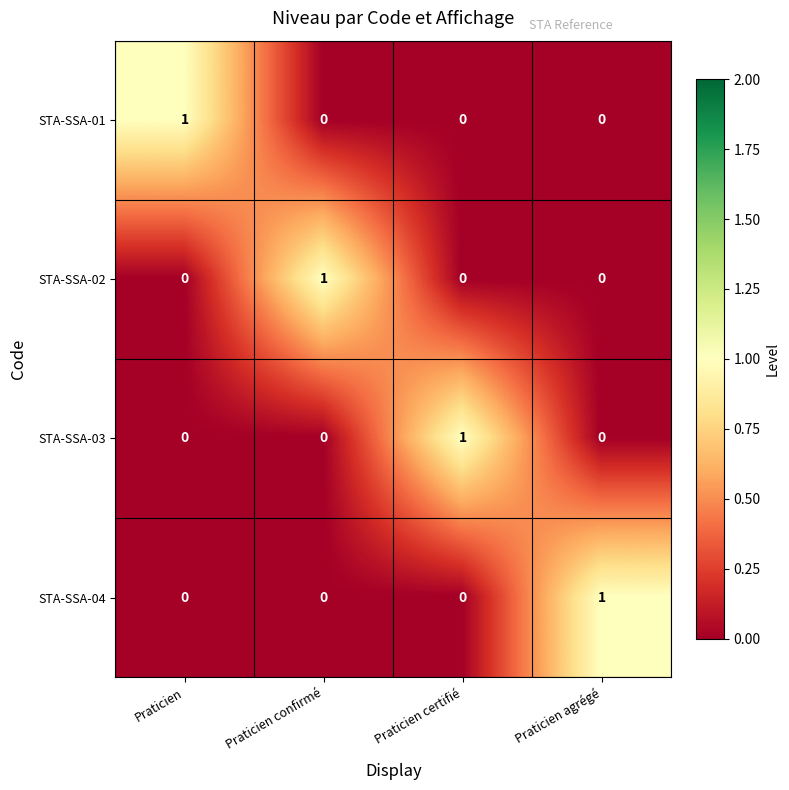

Reading right to left, extract all data points from this chart.

STA-SSA-01: Praticien agrégé=0	Praticien certifié=0	Praticien confirmé=0	Praticien=1
STA-SSA-02: Praticien agrégé=0	Praticien certifié=0	Praticien confirmé=1	Praticien=0
STA-SSA-03: Praticien agrégé=0	Praticien certifié=1	Praticien confirmé=0	Praticien=0
STA-SSA-04: Praticien agrégé=1	Praticien certifié=0	Praticien confirmé=0	Praticien=0